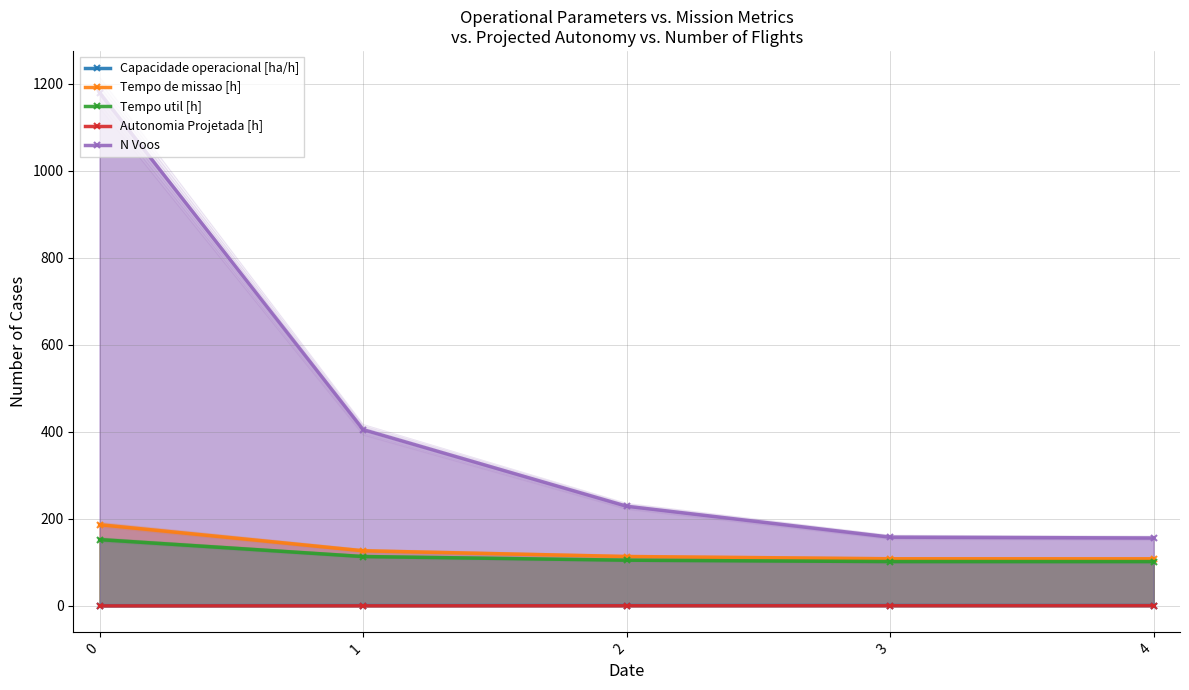

The N Voos series shows 769.2 at 0. True or false?

False